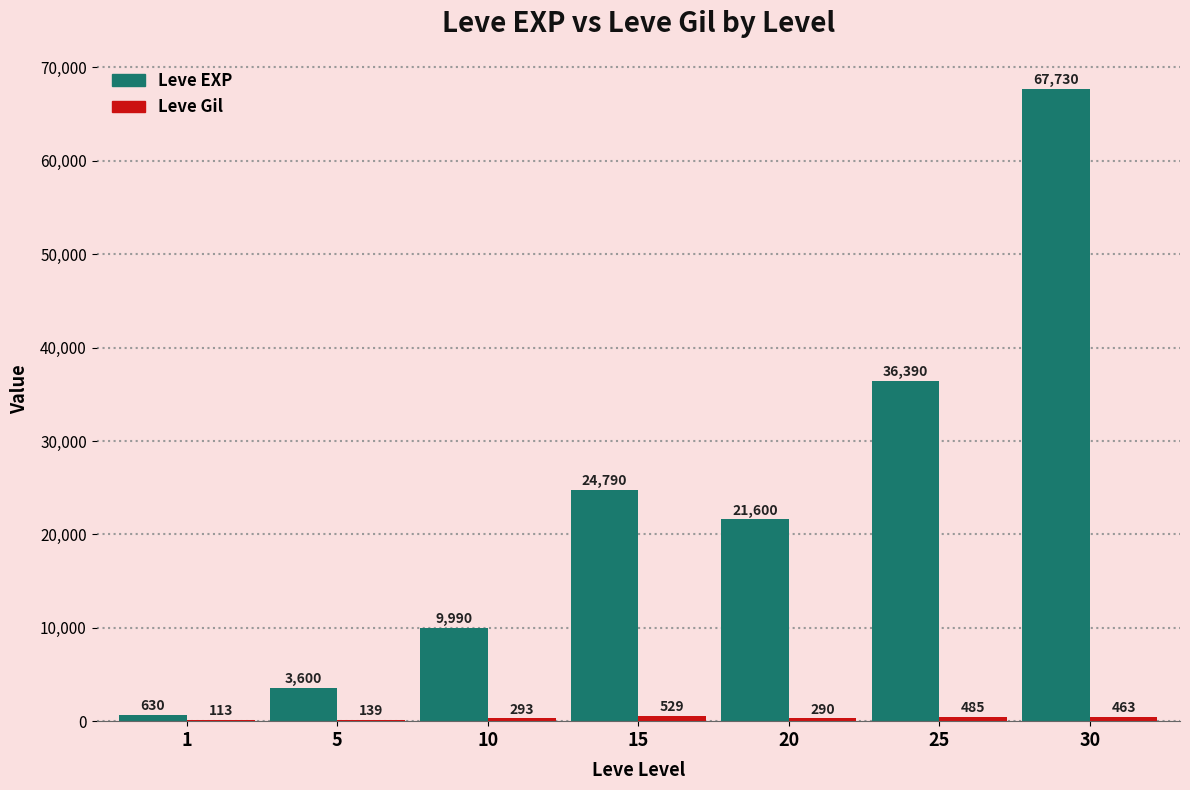

What is the total value across all series at 30?

68193